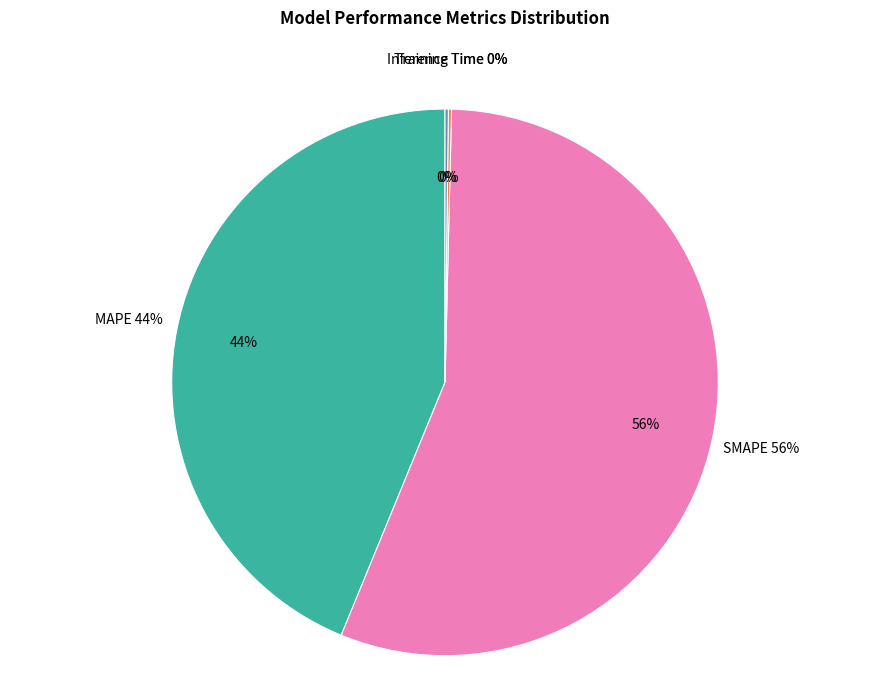

Which category has the smallest portion of the pie?

Training Time